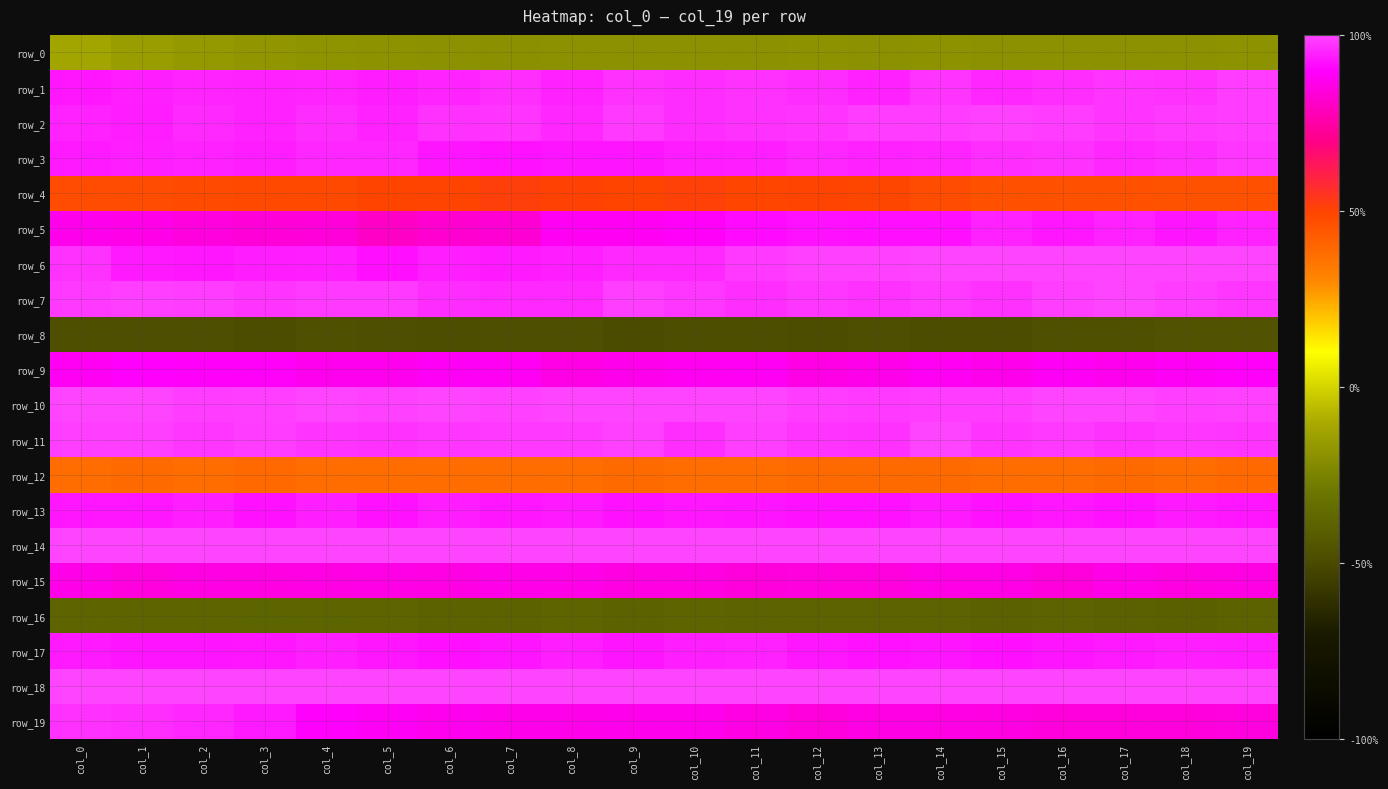

Which category has the highest value across all series?

col_0